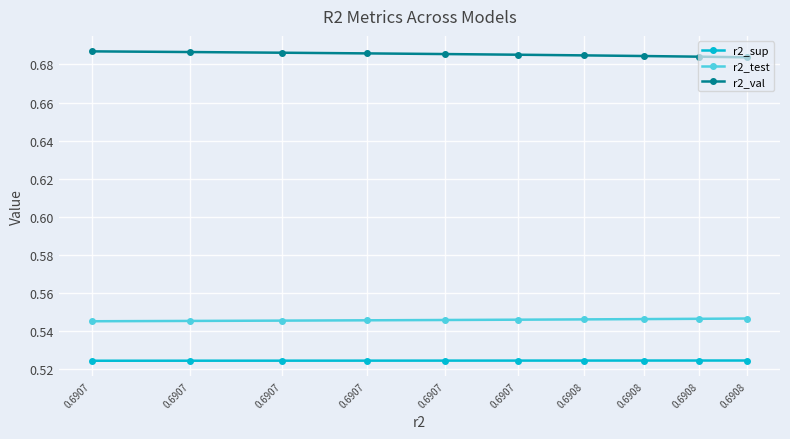

True or false: r2_sup has more than 1 interior local peaks.

False